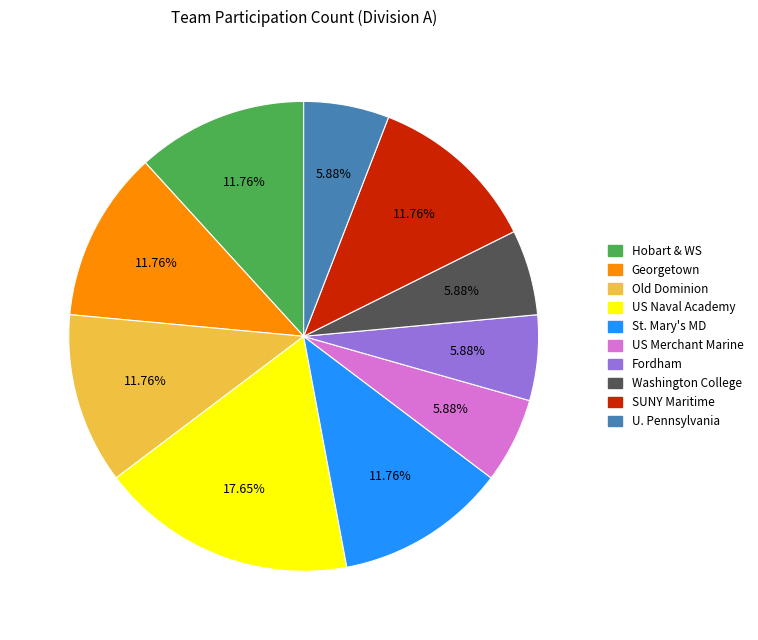

Is there a majority slice in this chart?

No